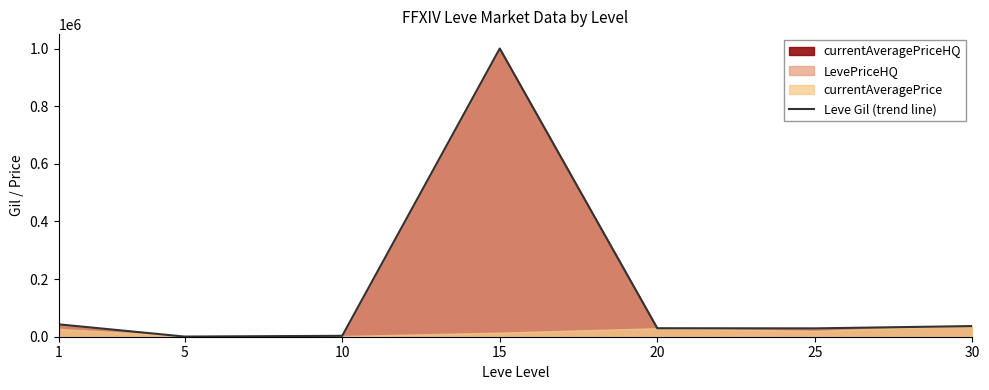

What is the difference between the maximum and minimum values?

999509